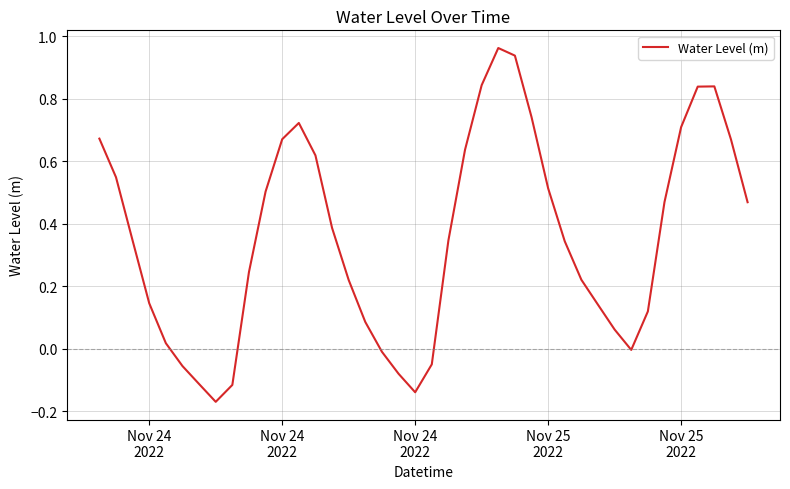

What is the difference between the maximum and second lowest values?

1.1